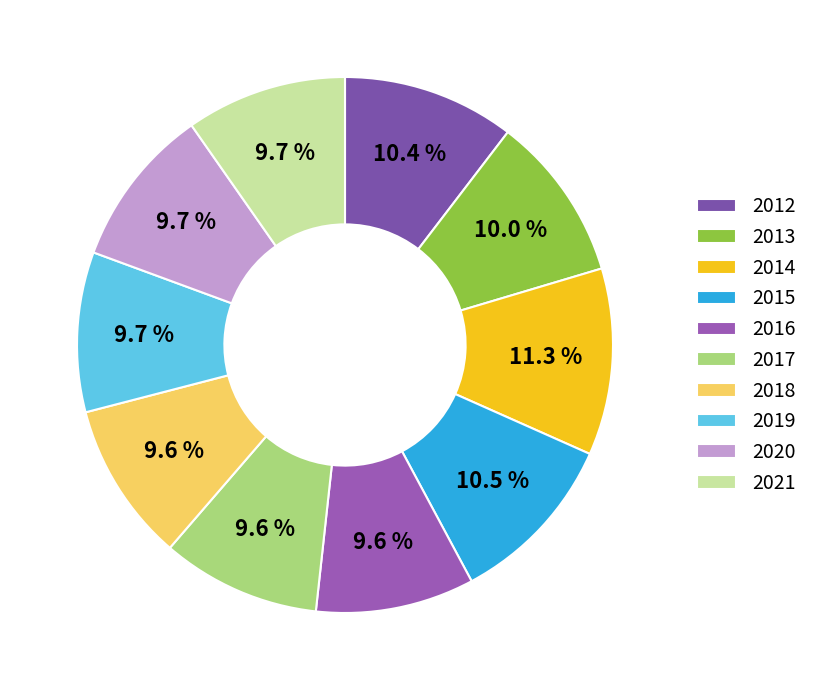

Between 2017 and 2014, which is larger?

2014